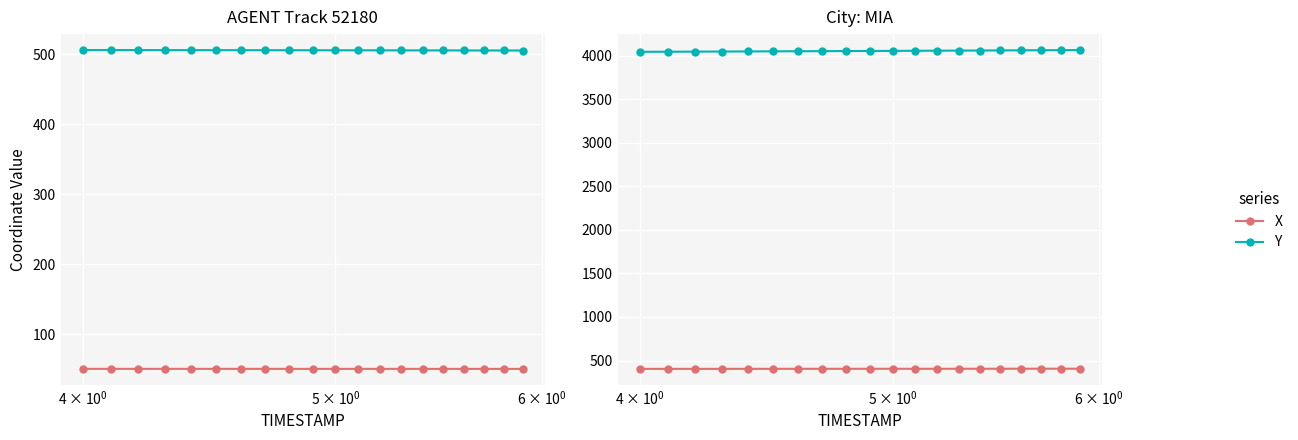

How many lines are shown in the chart?

4